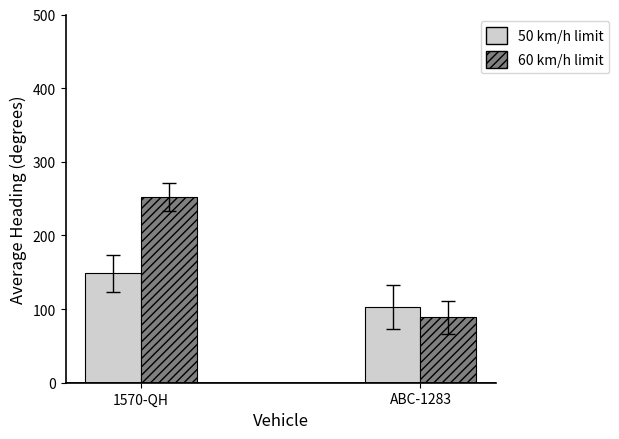

Reading right to left, transcribe all the data shown in this chart.

50 km/h limit: ABC-1283=103.2	1570-QH=148.5
60 km/h limit: ABC-1283=89.0	1570-QH=252.0